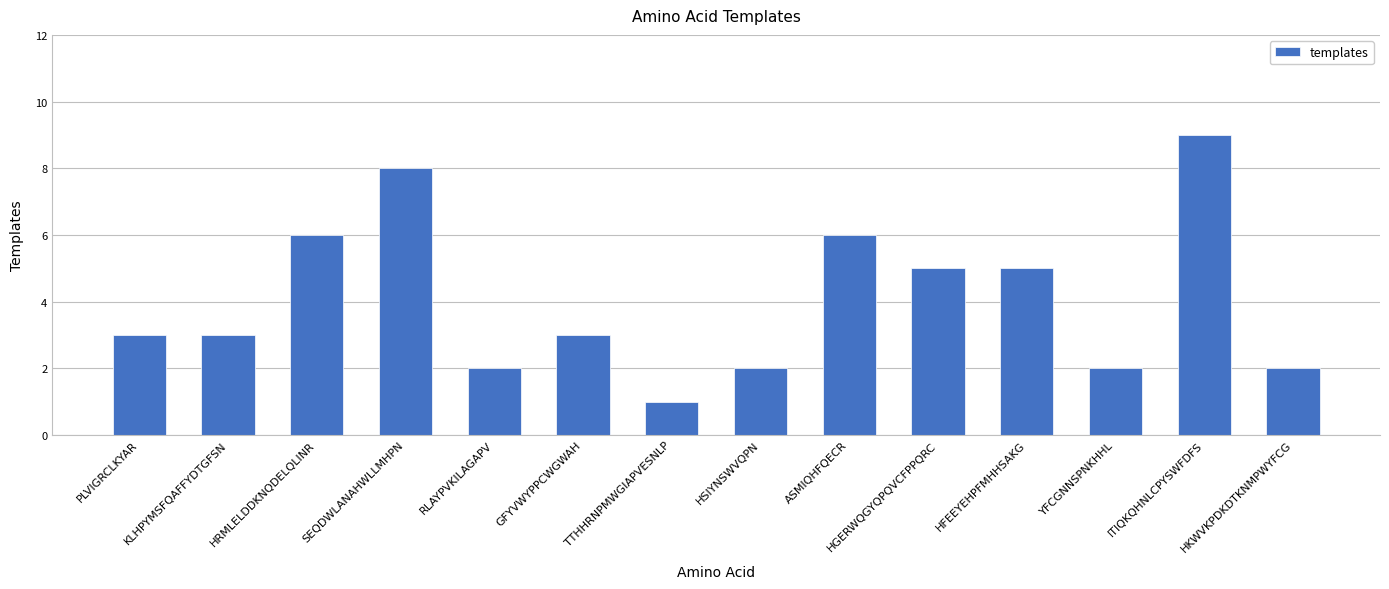

Reading left to right, extract all data points from this chart.

PLVIGRCLKYAR=3	KLHPYMSFQAFFYDTGFSN=3	HRMLELDDKNQDELQLINR=6	SEQDWLANAHWLLMHPN=8	RLAYPVKILAGAPV=2	GFYVWYPPCWGWAH=3	TTHHRNPMWGIAPVESNLP=1	HSIYNSWVQPN=2	ASMIQHFQECR=6	HGERWQGYQPQVCFPPQRC=5	HFEEYEHPFMHHSAKG=5	YFCGNNSPNKHHL=2	ITIQKQHNLCPYSWFDFS=9	HKWVKPDKDTKNMPWYFCG=2